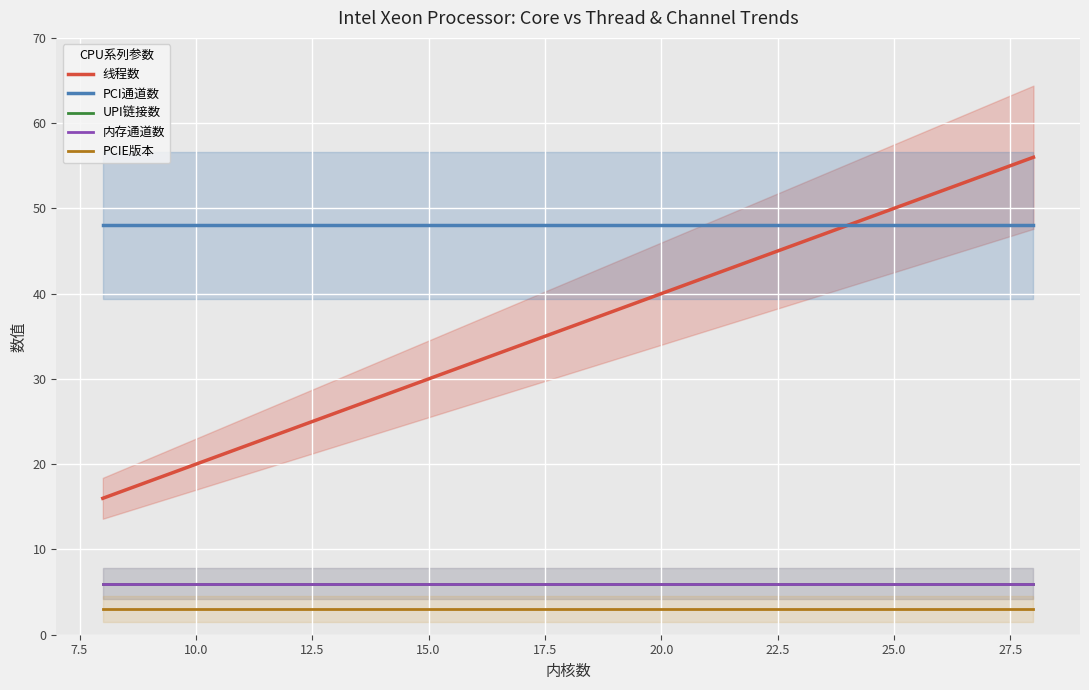

At how many categories does at least one series exceed 47?

15